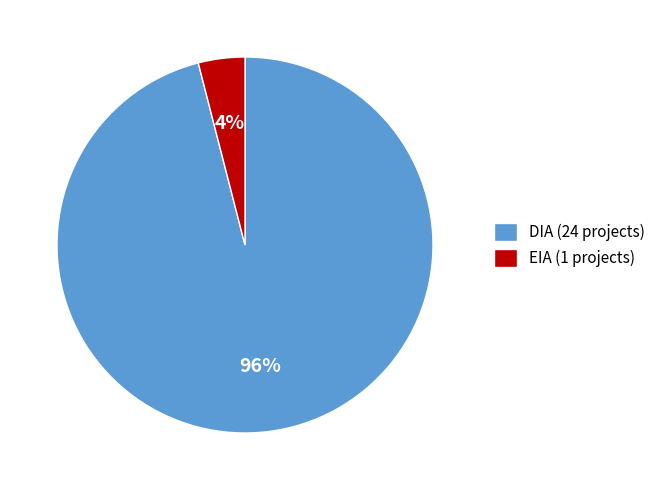

Rank the categories by value from lowest to highest.

EIA, DIA